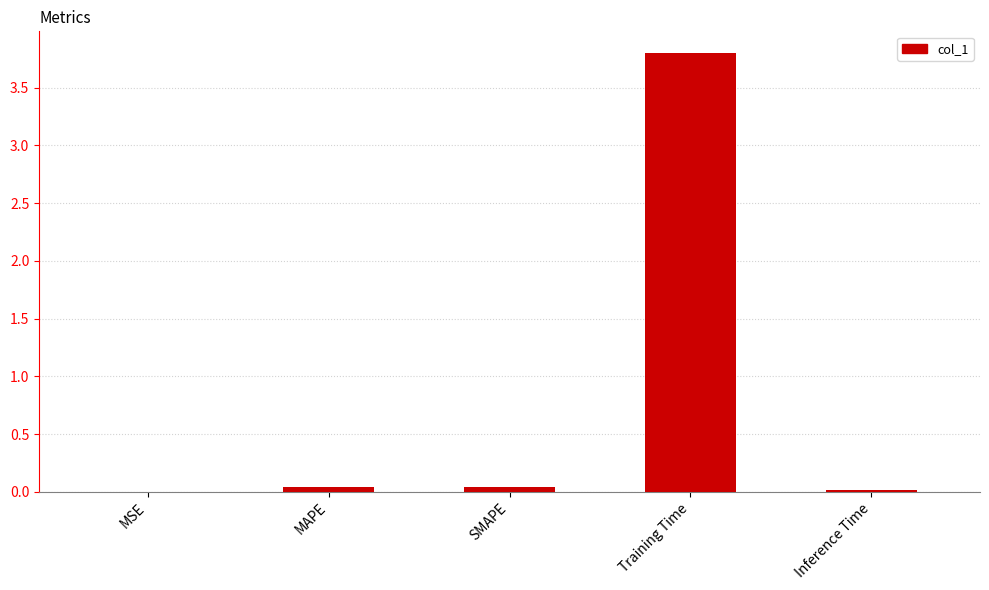

How many categories are shown in the chart?

5